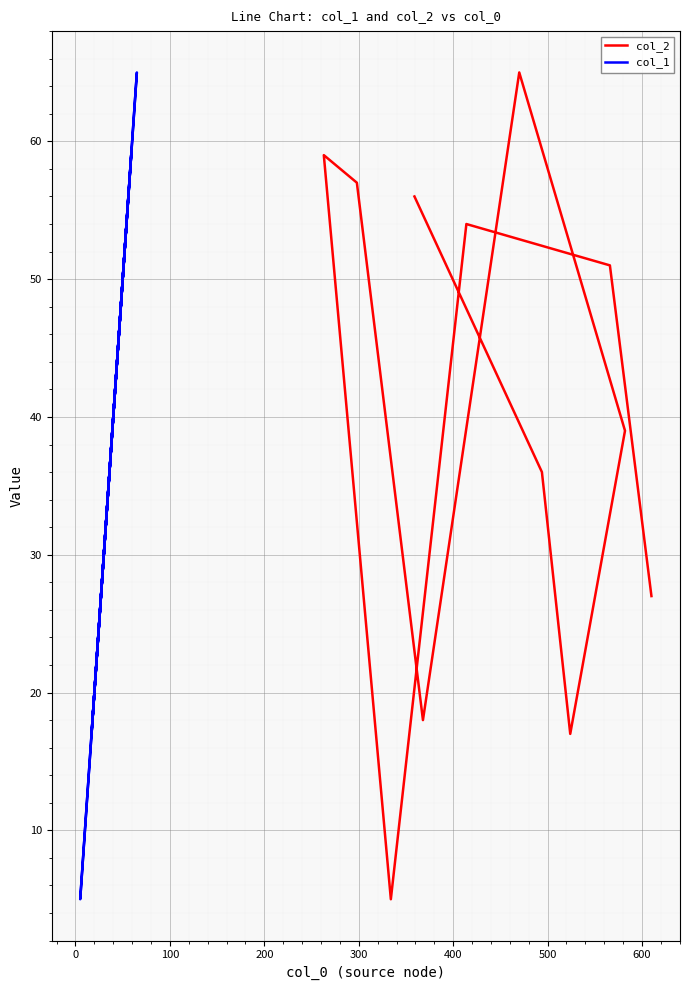

How many lines are shown in the chart?

2